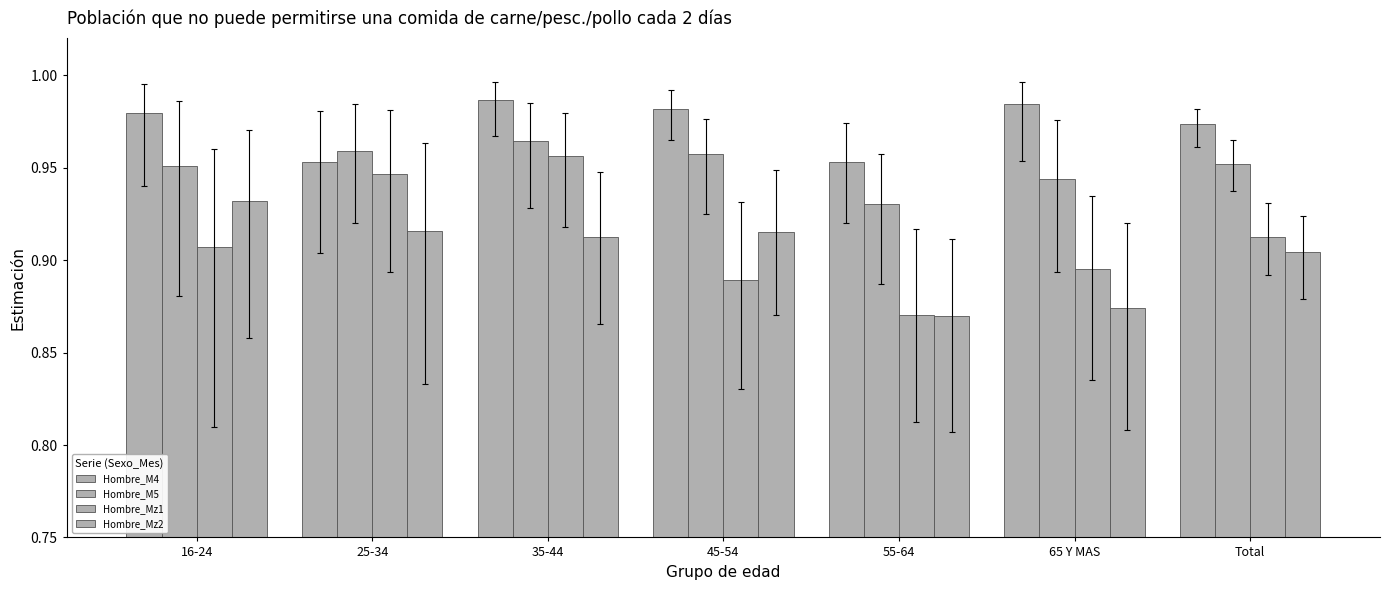

How many bars are there in total?

28